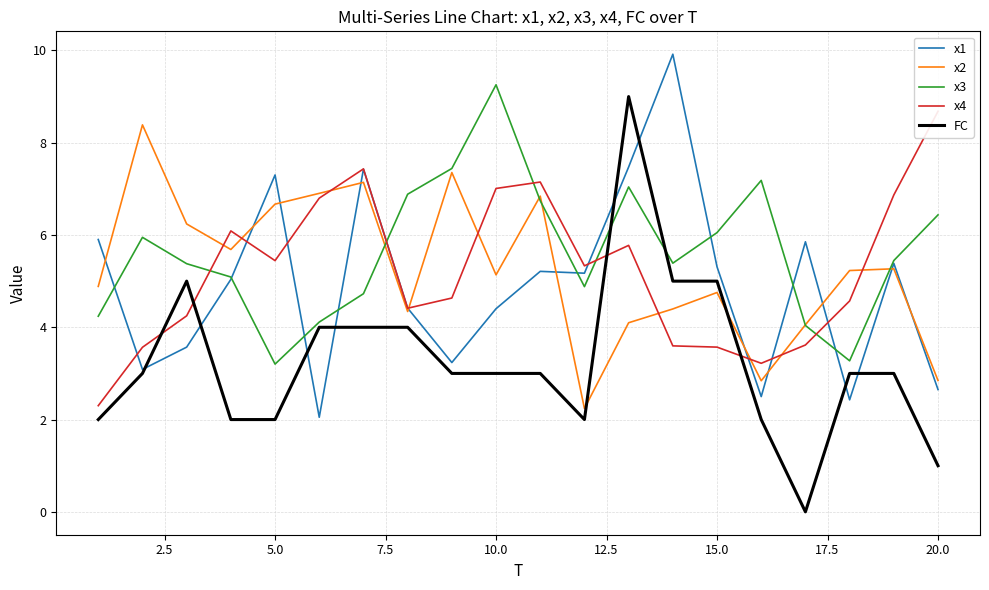

The value of x3 at 15.0 is 10.3. True or false?

False